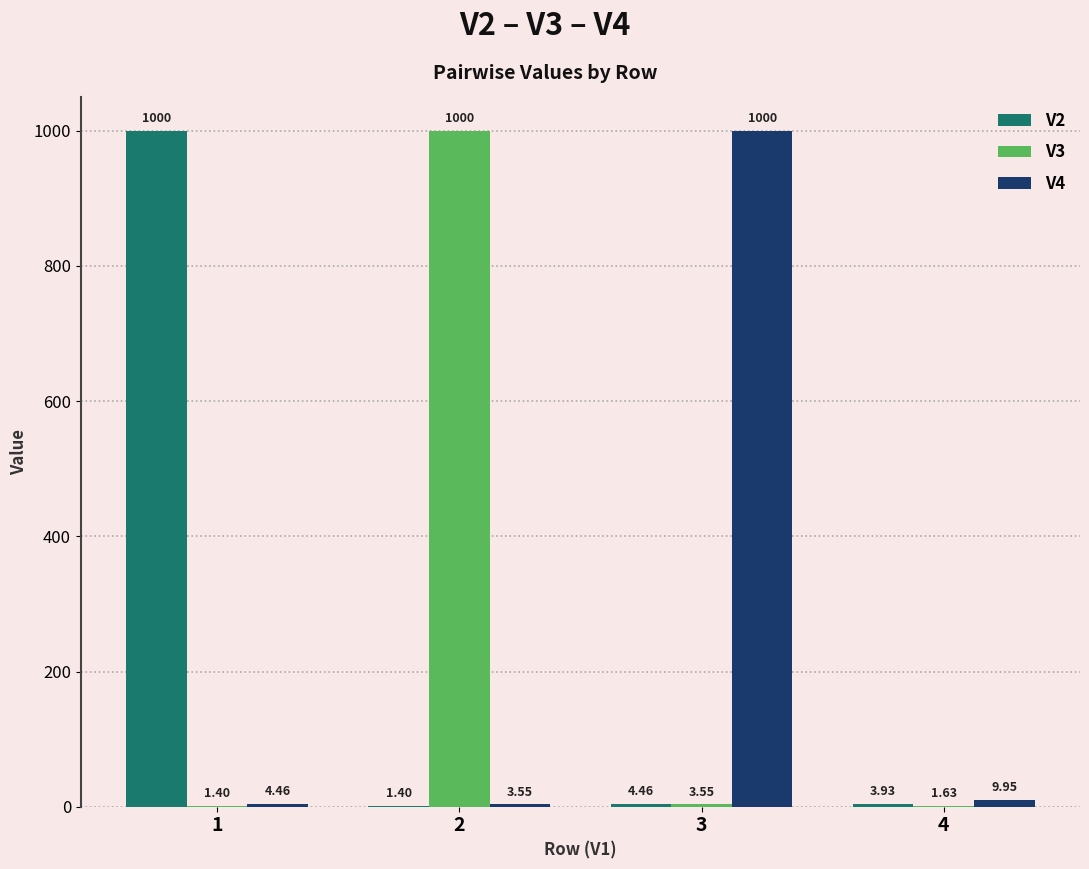

How many categories are shown in the chart?

4